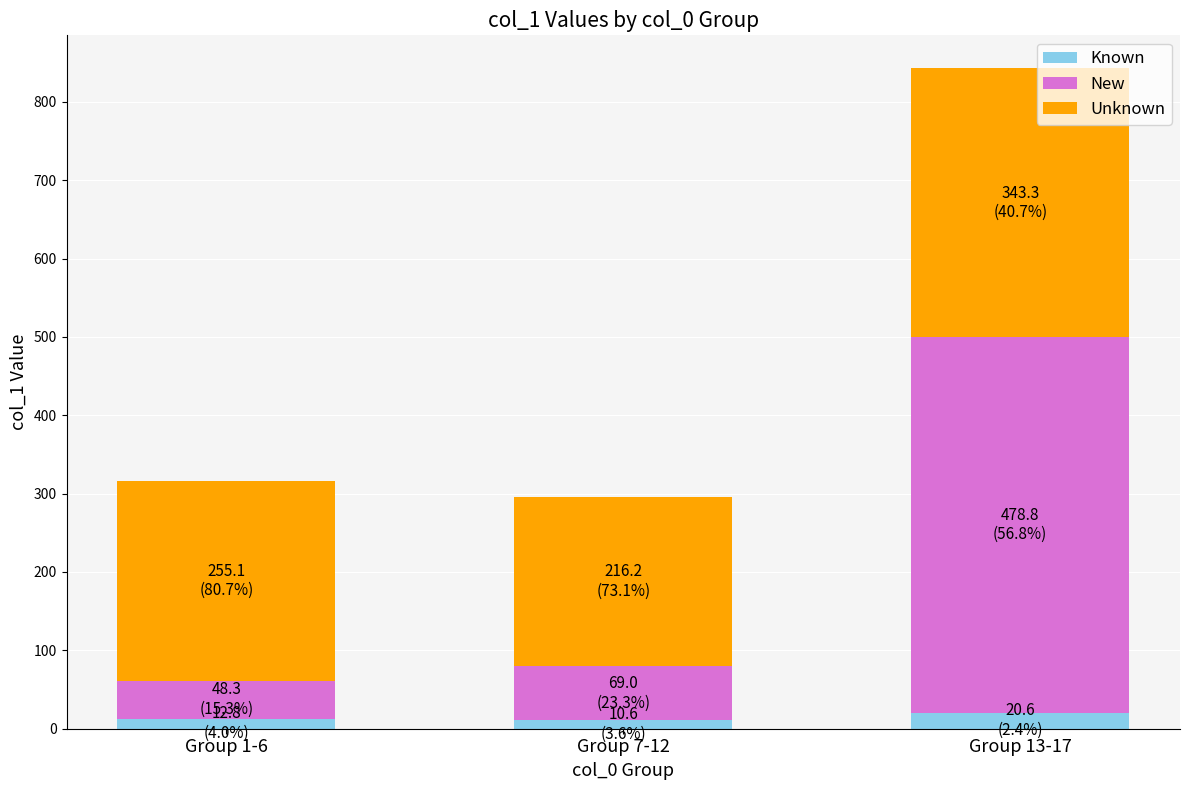

At which category is the sum across all series the highest?

Group 13-17